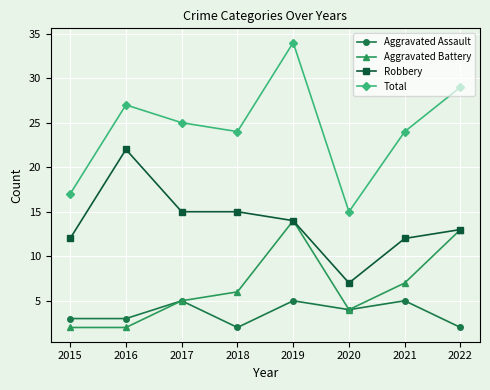

What is the difference between the maximum and second lowest values in the Robbery series?

10